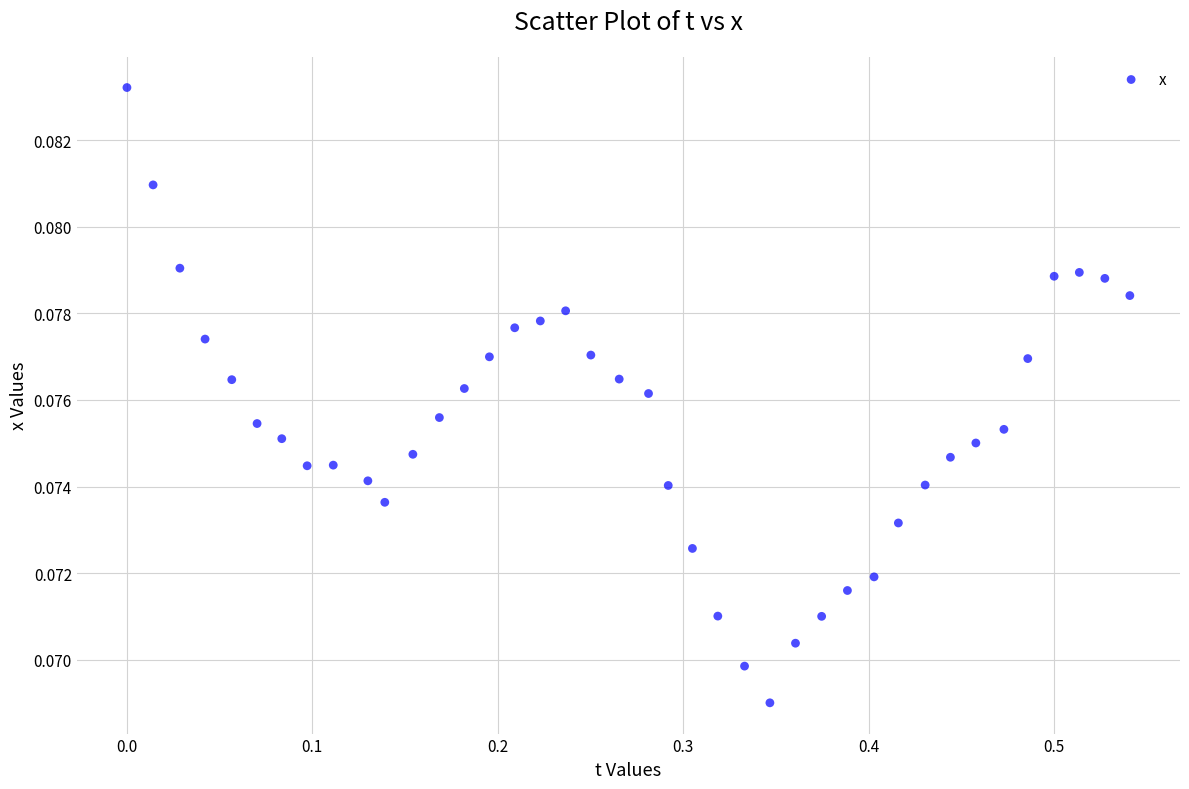

What is the range of X values (max minus min)?

0.5